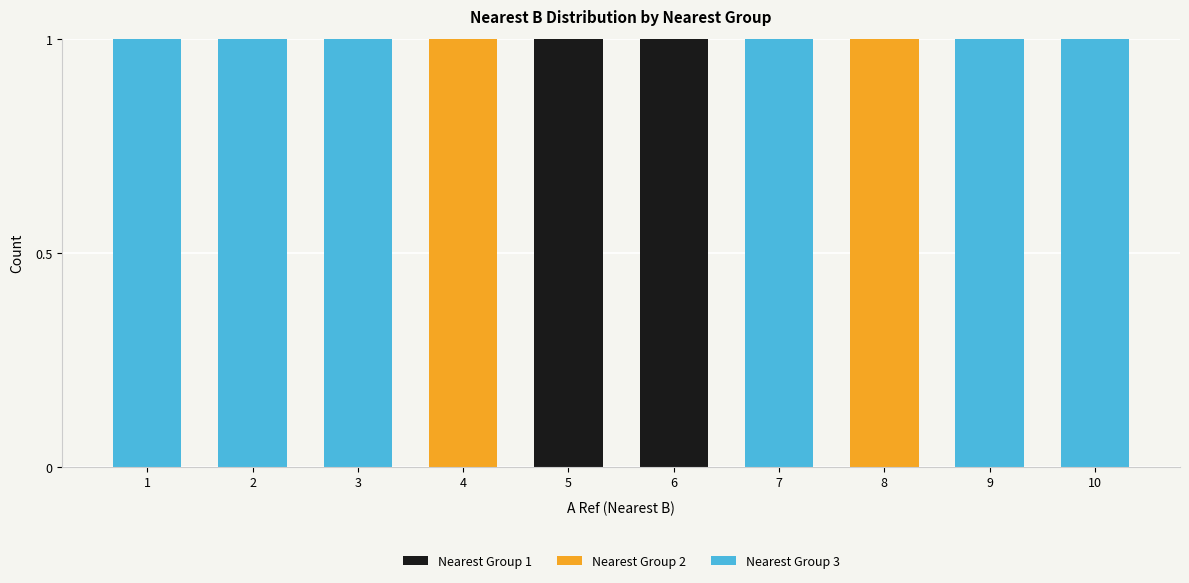

What are all the series names shown in the legend?

Nearest Group 1, Nearest Group 2, Nearest Group 3